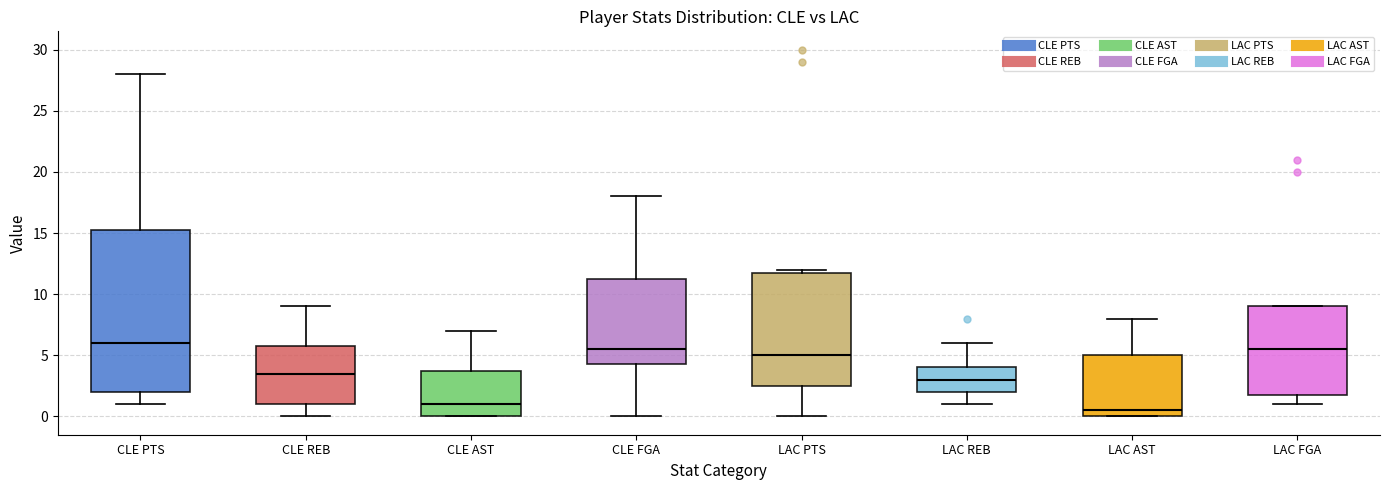

Comparing the boxes themselves (not the whiskers), which one is the tallest?

CLE PTS